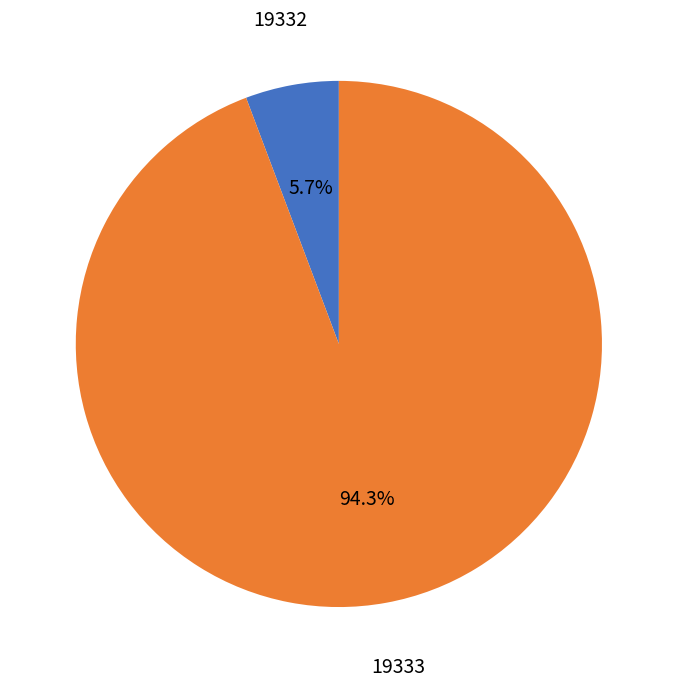

What portion of the pie excludes 19332?

94.3%